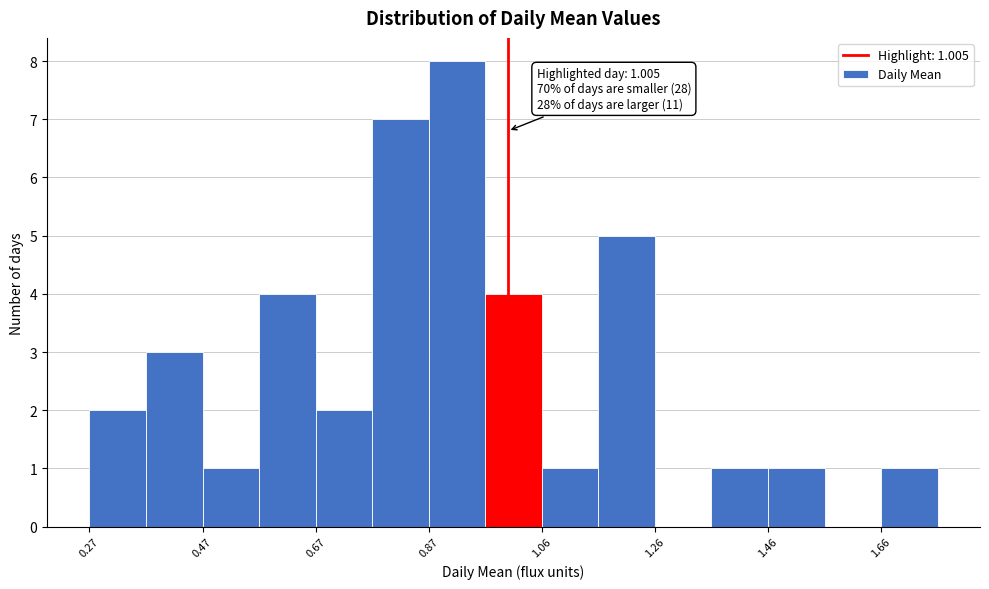

Which range on the x-axis has the tallest bar?

0.86 to 0.96